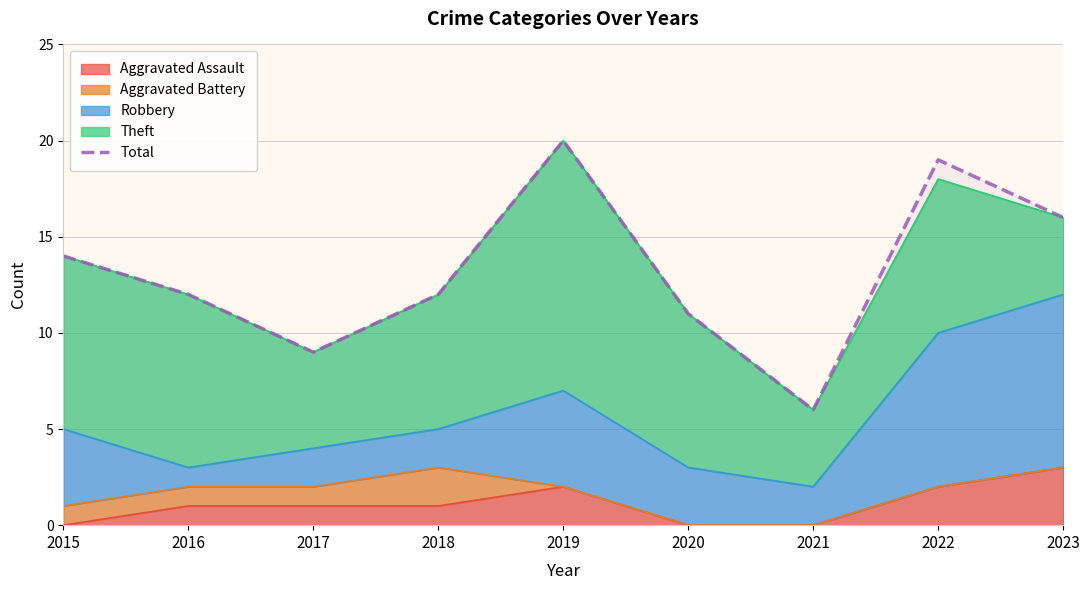

Approximately how many times larger is the value at 2023 compared to 2016?

1.3